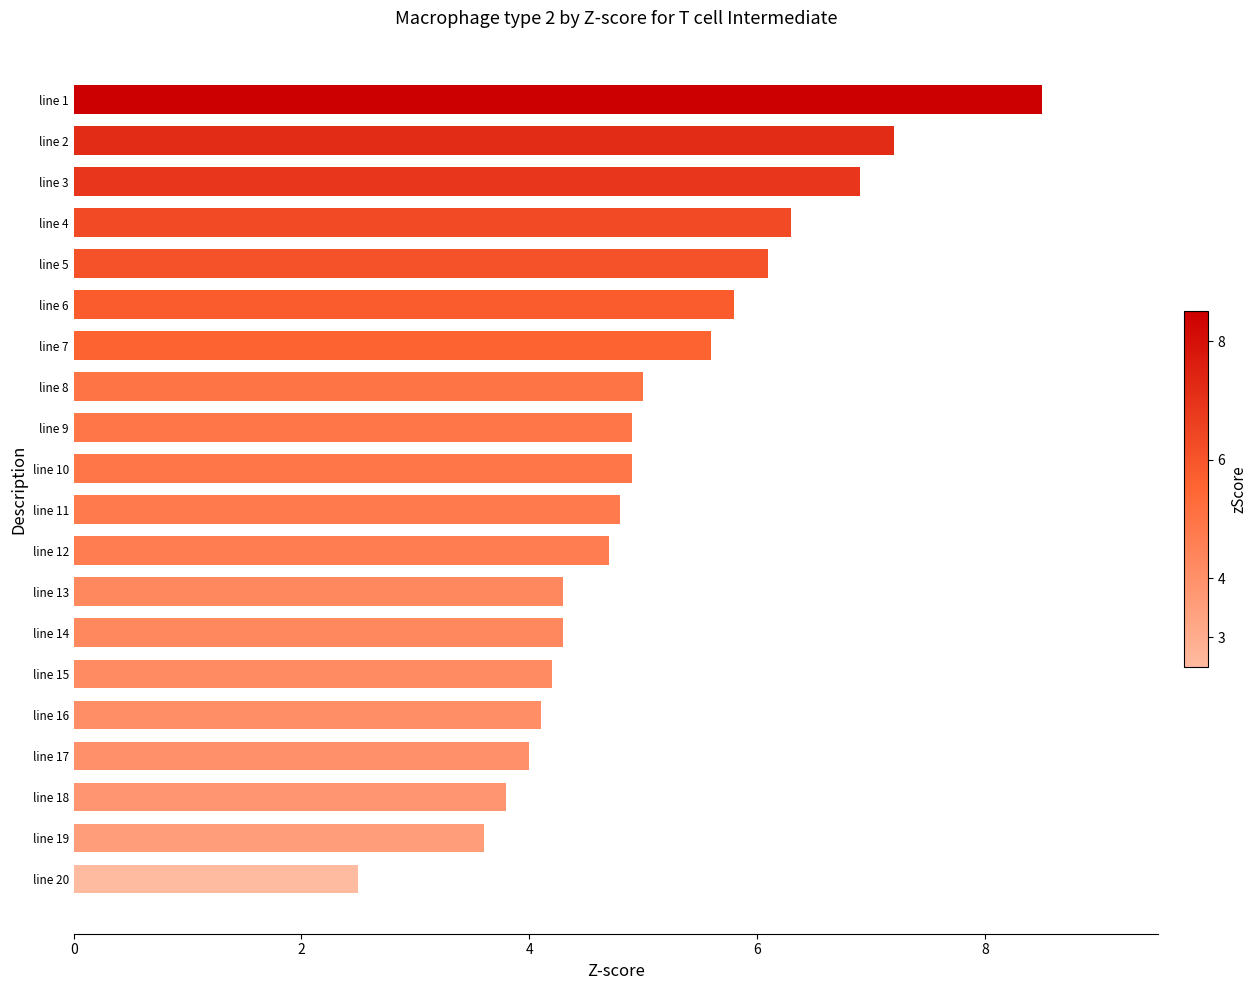

What is the difference between the second highest and minimum values?

4.7